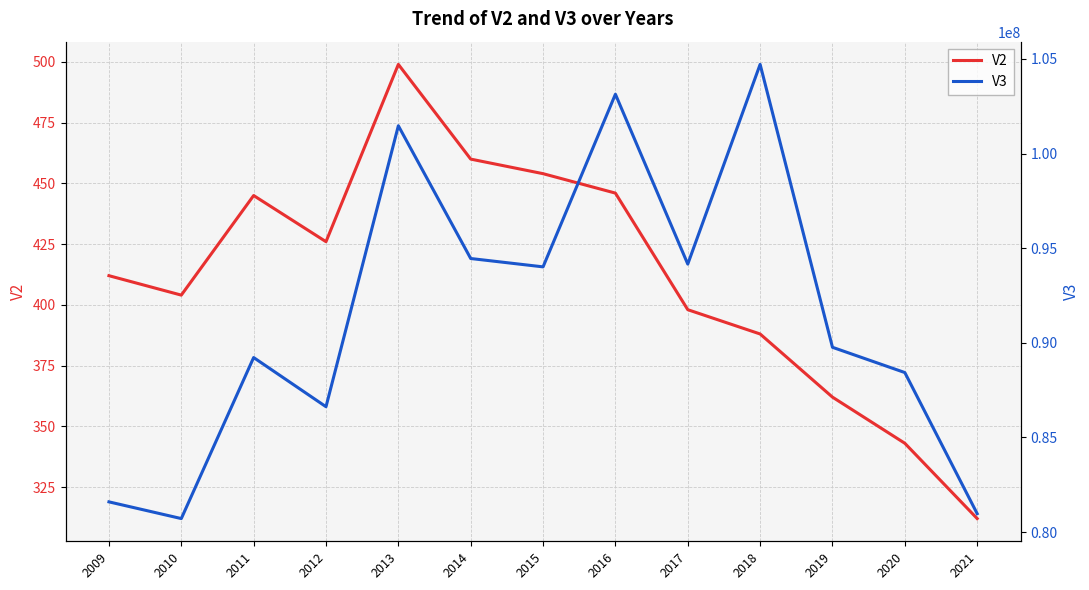

Between 2010 and 2014, which series saw the biggest shift?

V3